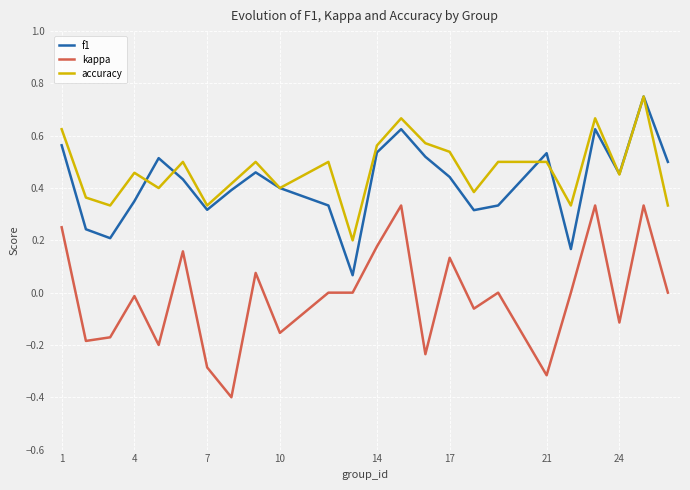

Does the chart display data point markers on the line(s)?

No